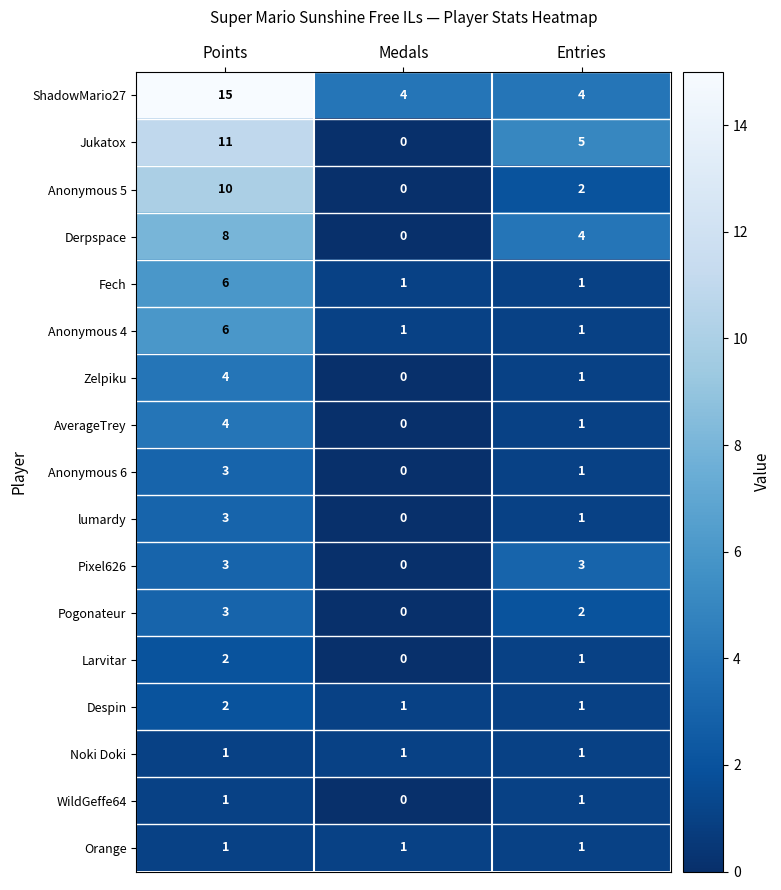

What is the greatest value displayed?

15